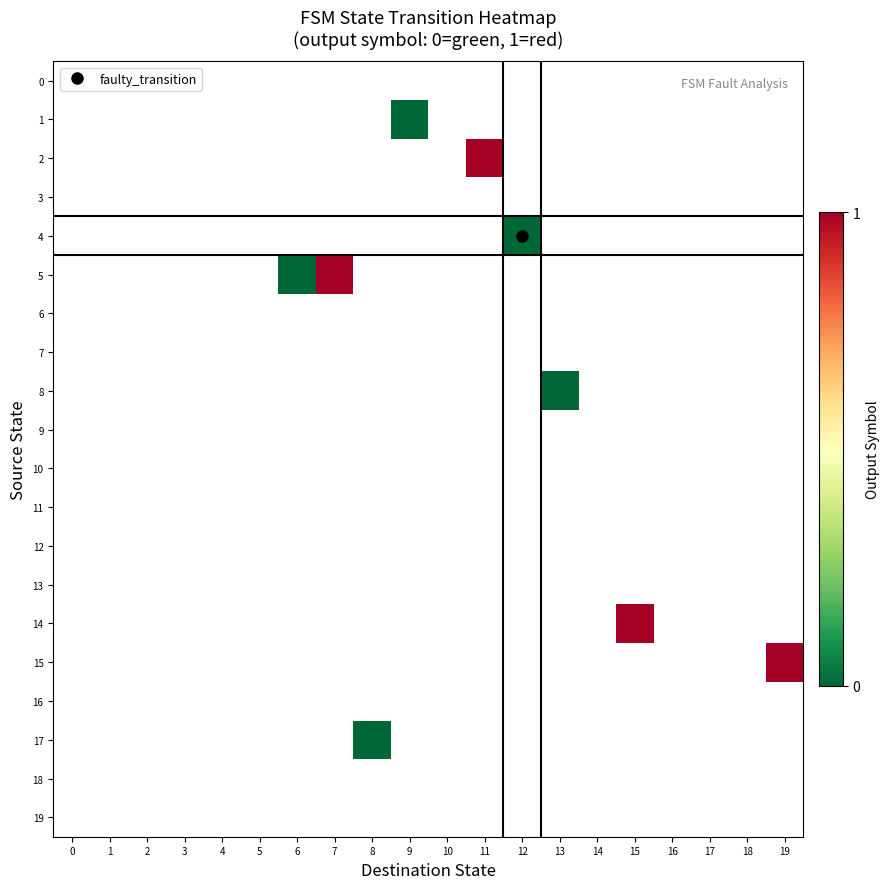

Rank the series by their average value, from lowest to highest.

0, 1, 2, 3, 4, 5, 6, 7, 8, 9, 10, 11, 12, 13, 14, 15, 16, 17, 18, 19